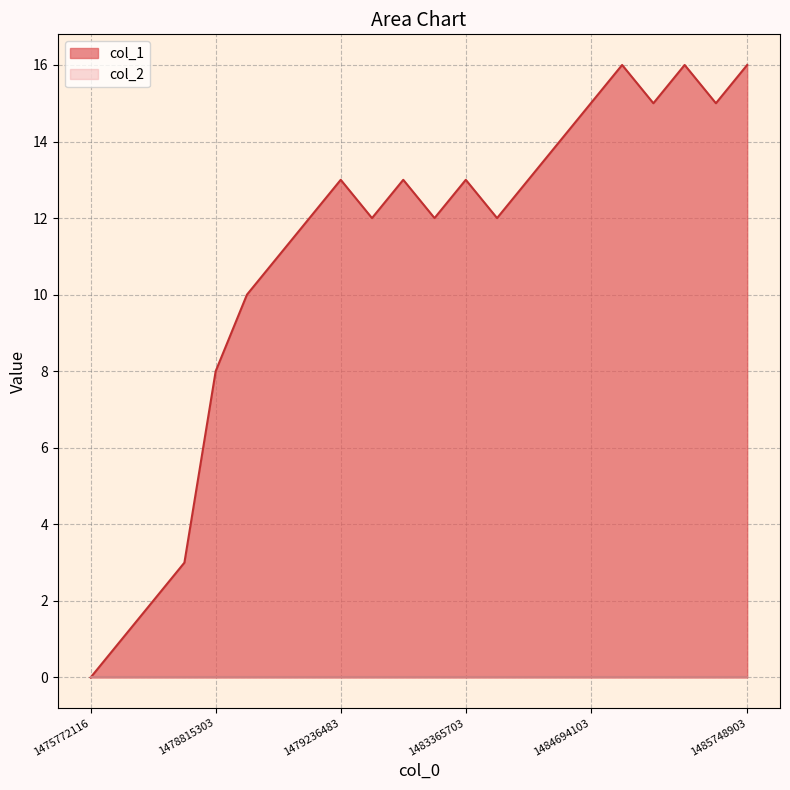

Between 1475772116 and 1478822484, which is larger?

1478822484